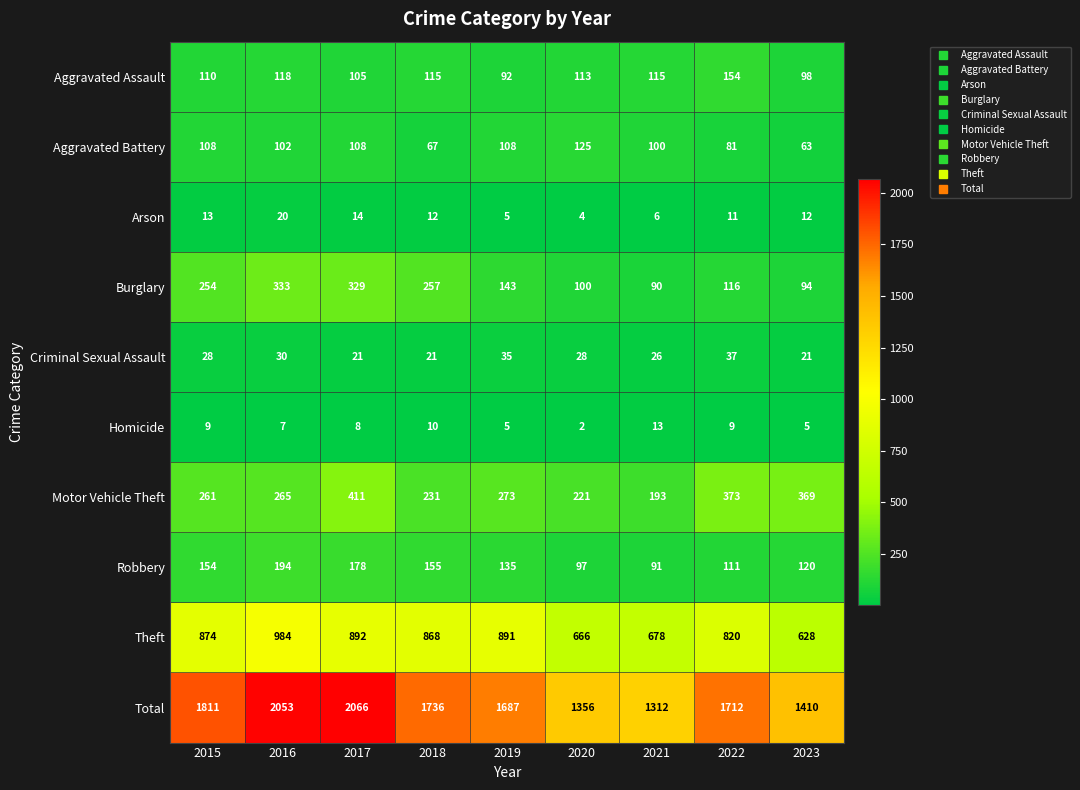

Rank the series by their maximum value, from lowest to highest.

Homicide, Arson, Criminal Sexual Assault, Aggravated Battery, Aggravated Assault, Robbery, Burglary, Motor Vehicle Theft, Theft, Total